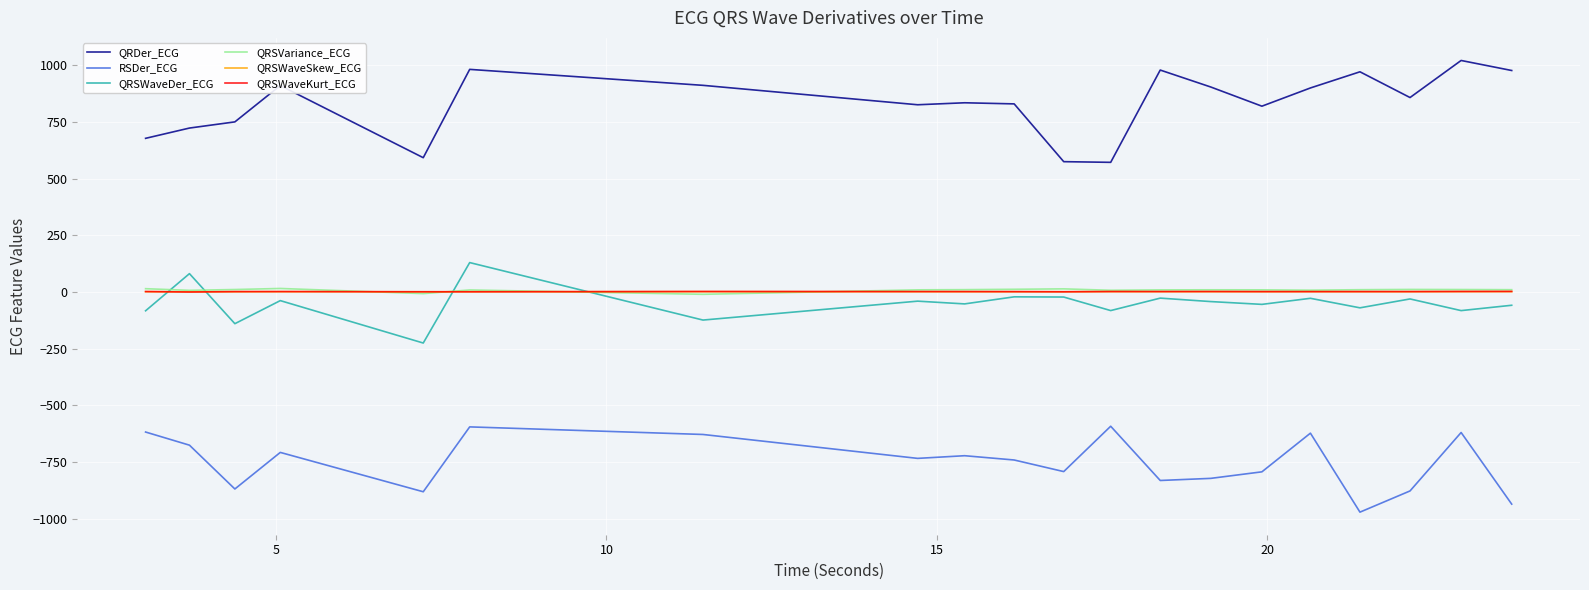

True or false: QRSWaveSkew_ECG and QRDer_ECG intersect in this chart.

False